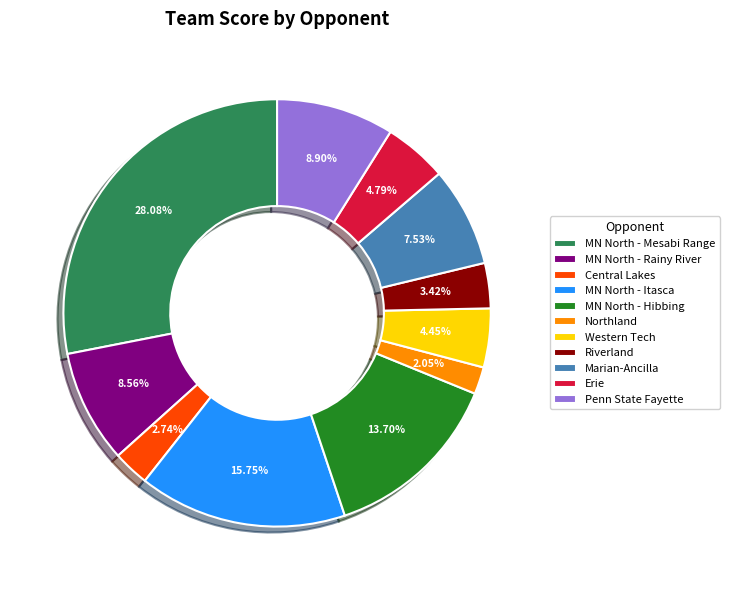

How many slices are in this pie chart?

11